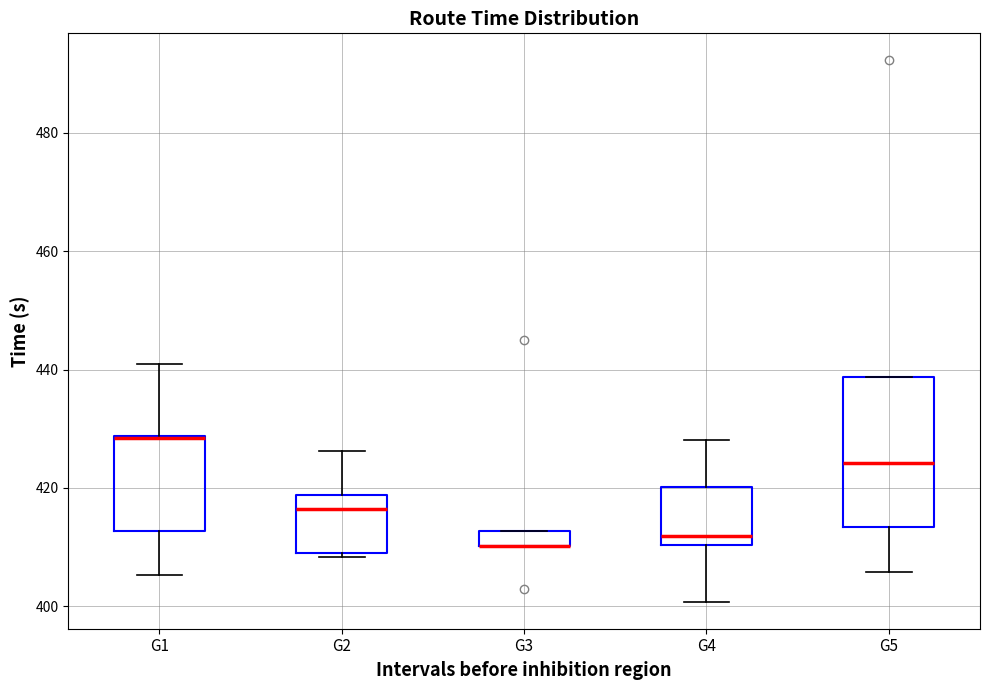

Where does the upper whisker of the box for G4 end on the y-axis? The values are not printed on the chart, so give them approximately, as read against the axis.

428